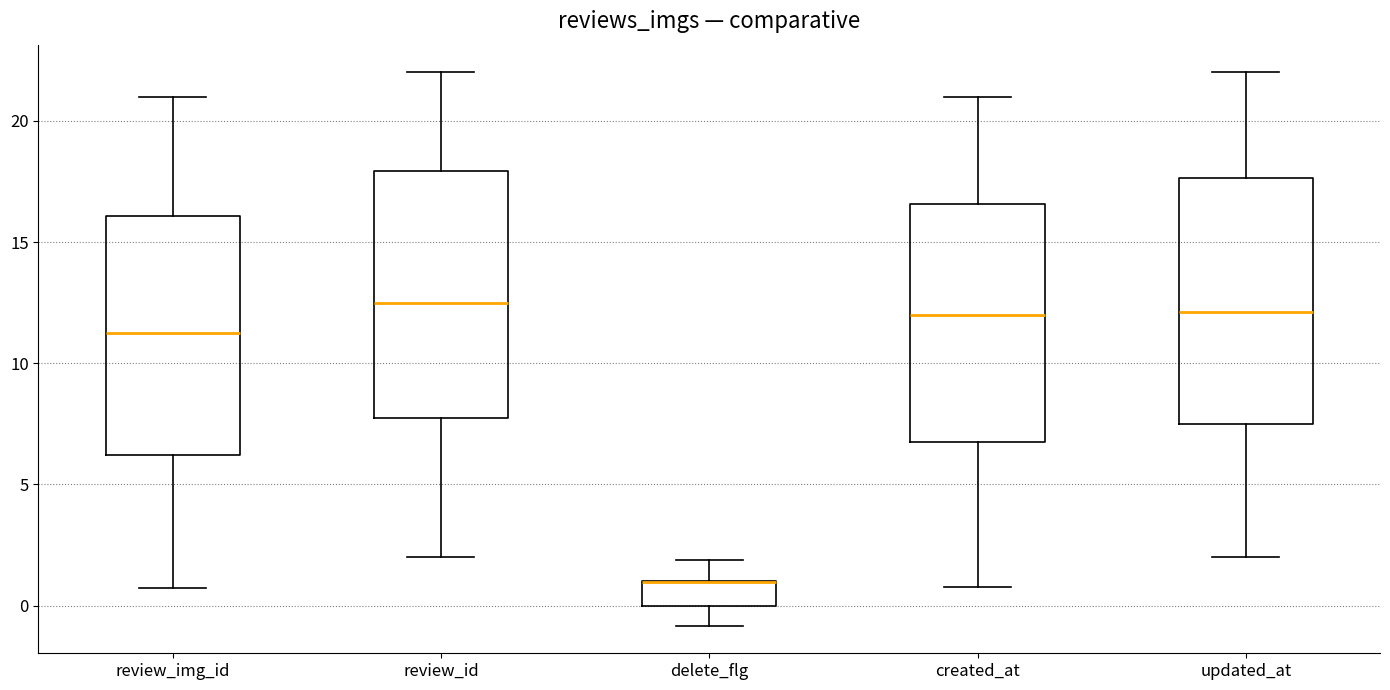

Reading left to right, read every box against the y-axis: the position of its median line, the range the box covers, and the ends of its whiskers. The values are not printed on the chart, so give them approximately, as read against the axis.

review_img_id: median 11.0, box 6.0 to 16.0, whiskers 0.5 to 21.0
review_id: median 12.5, box 8.0 to 18.0, whiskers 2.0 to 22.0
delete_flg: median 1.0 (drawn on the box's upper edge), box 0.0 to 1.0, whiskers -1.0 to 2.0
created_at: median 12.0, box 7.0 to 16.5, whiskers 1.0 to 21.0
updated_at: median 12.0, box 7.5 to 17.5, whiskers 2.0 to 22.0